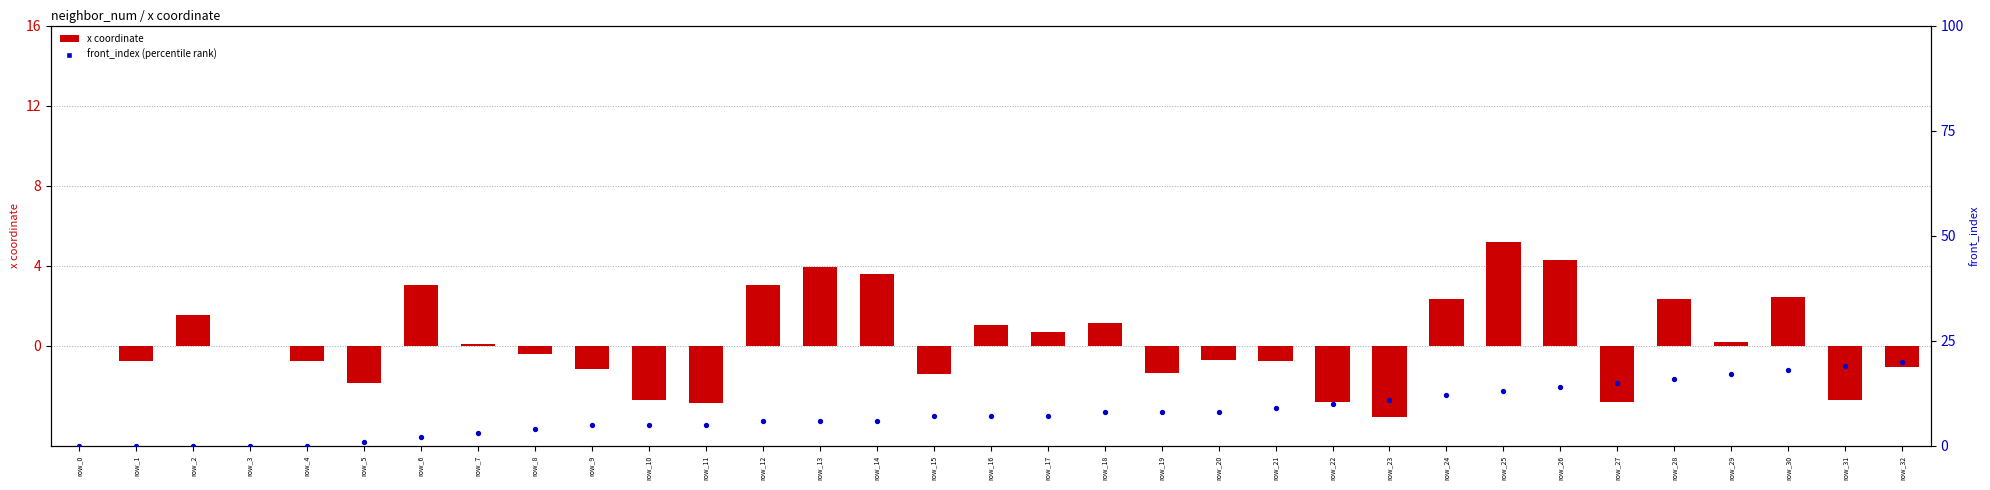

At how many categories does at least one series exceed 9?

11